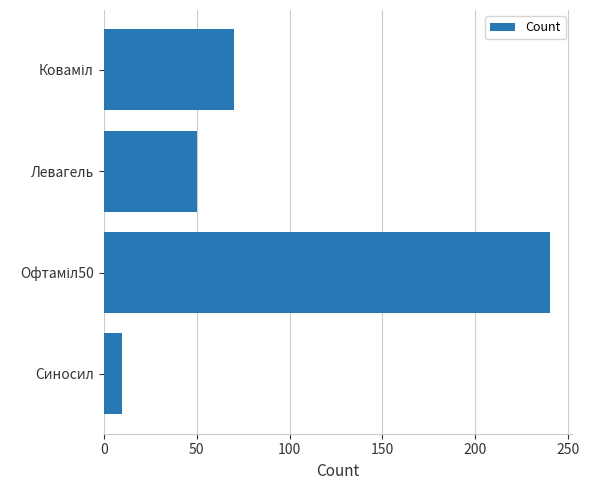

Count the number of data series in this chart.

1